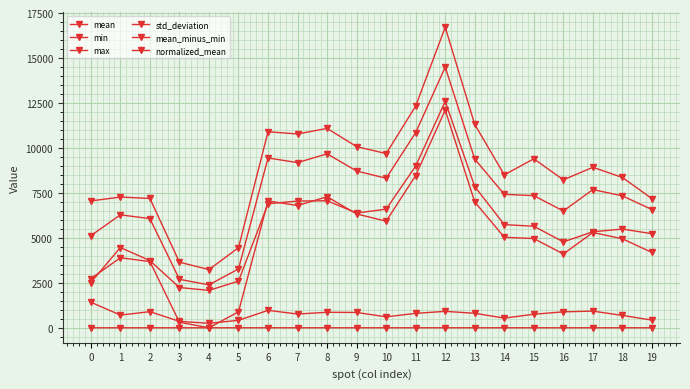

Which series has the largest total across all categories?

max